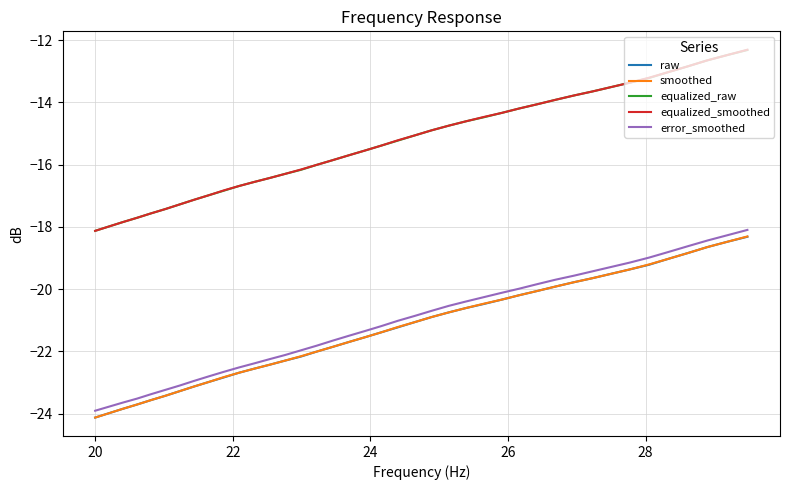

What is the maximum value shown in the chart?

-12.3